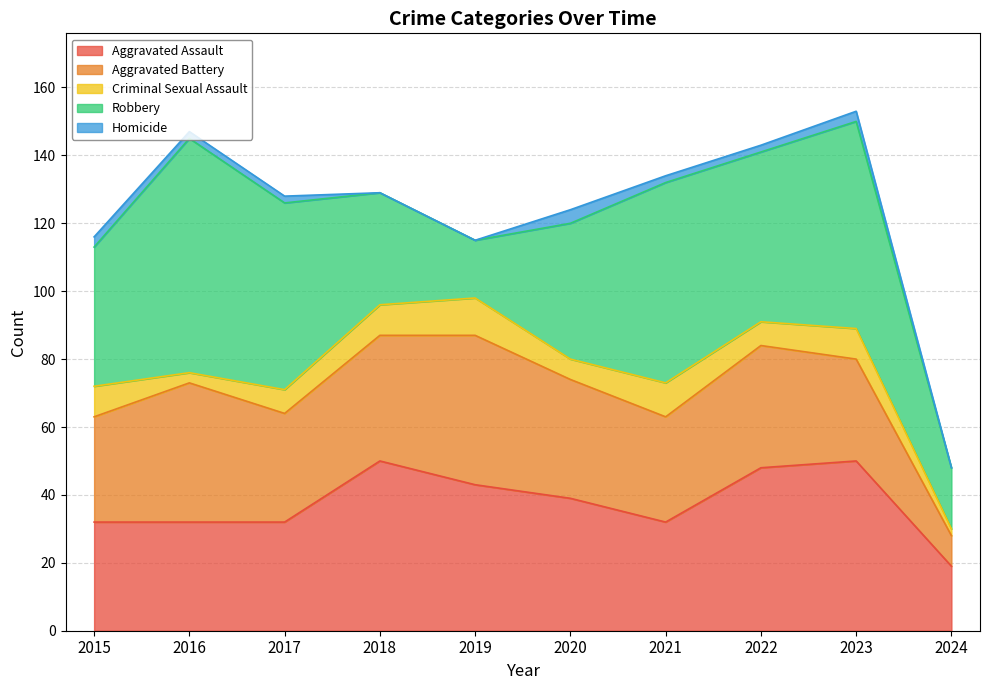

What are all the series names shown in the legend?

Aggravated Assault, Aggravated Battery, Criminal Sexual Assault, Robbery, Homicide